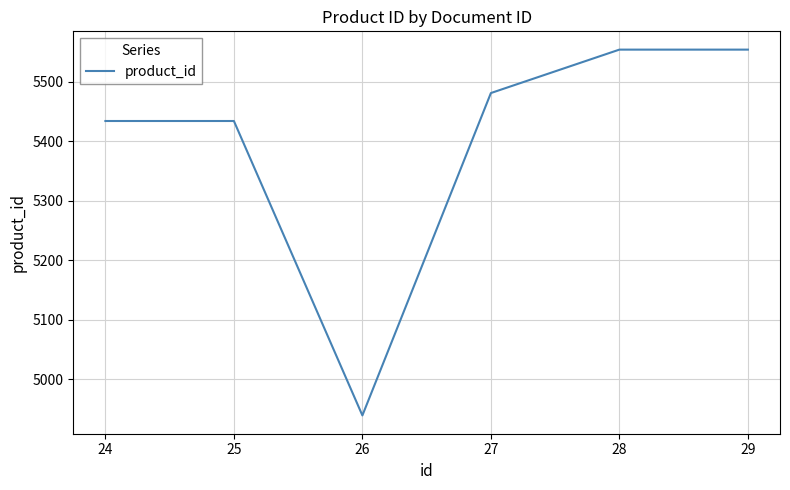

Reading left to right, list all the values displayed in this chart.

5434	5434	4939	5481	5554	5554